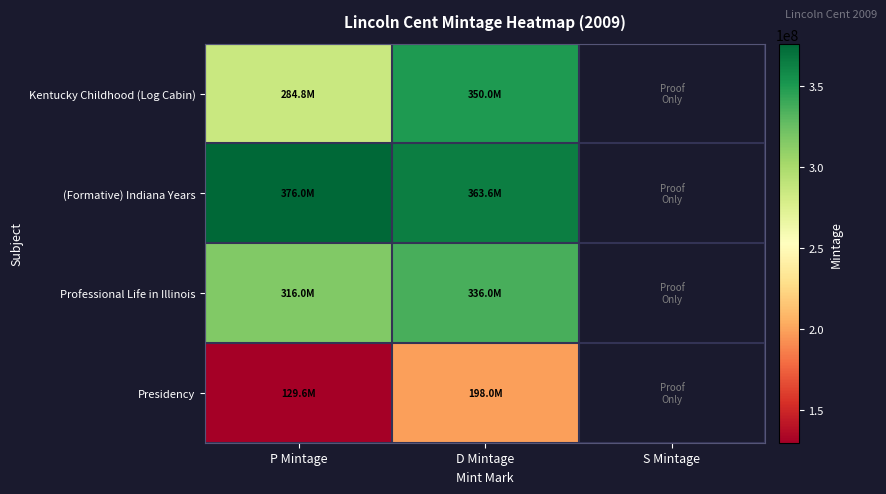

How many values in the Kentucky Childhood (Log Cabin) series are below 350000000?

1